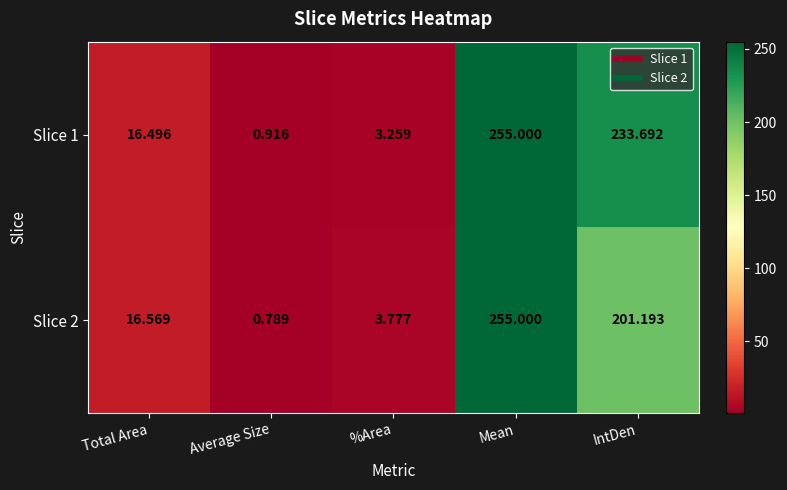

At which label is Slice 2 closest to 127?

IntDen